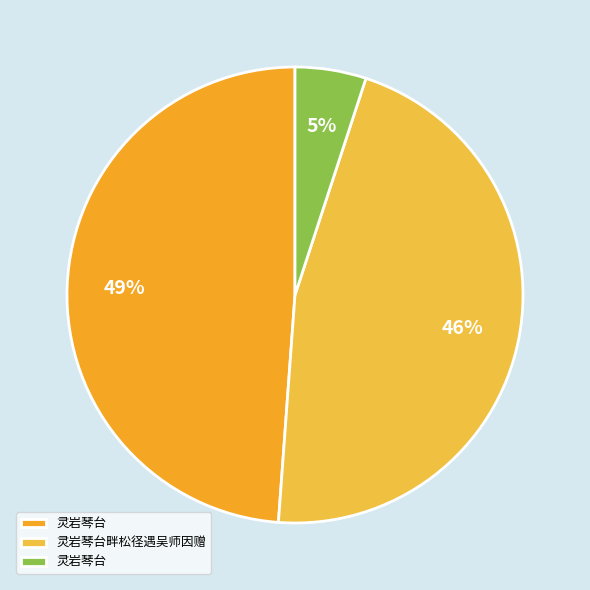

To the nearest percent, what is the difference between the largest and smallest slice percentages?

44%